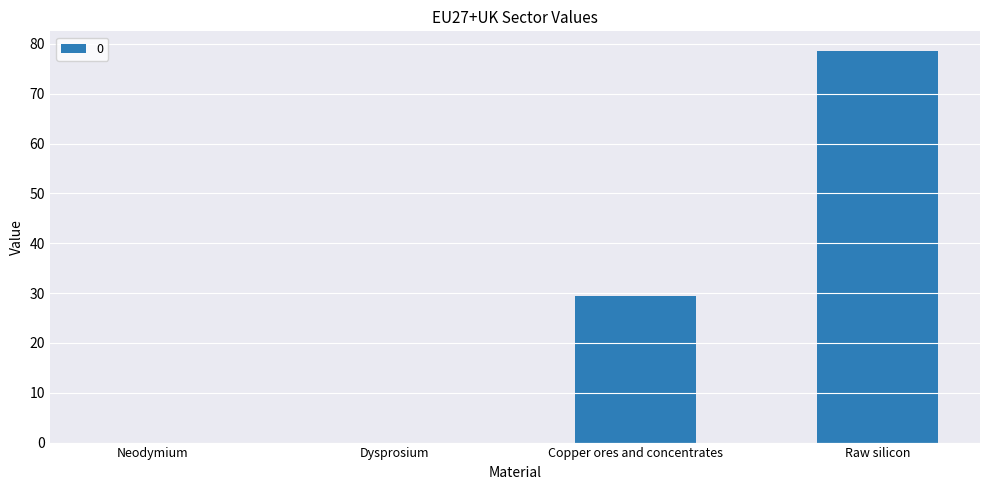

The chart shows a value of 0.0 at Dysprosium. True or false?

True